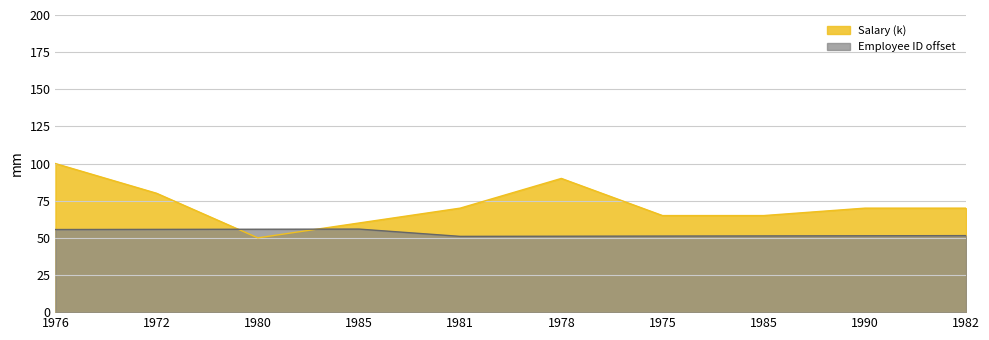

What is the difference between the highest and lowest values at 1981?

19.0